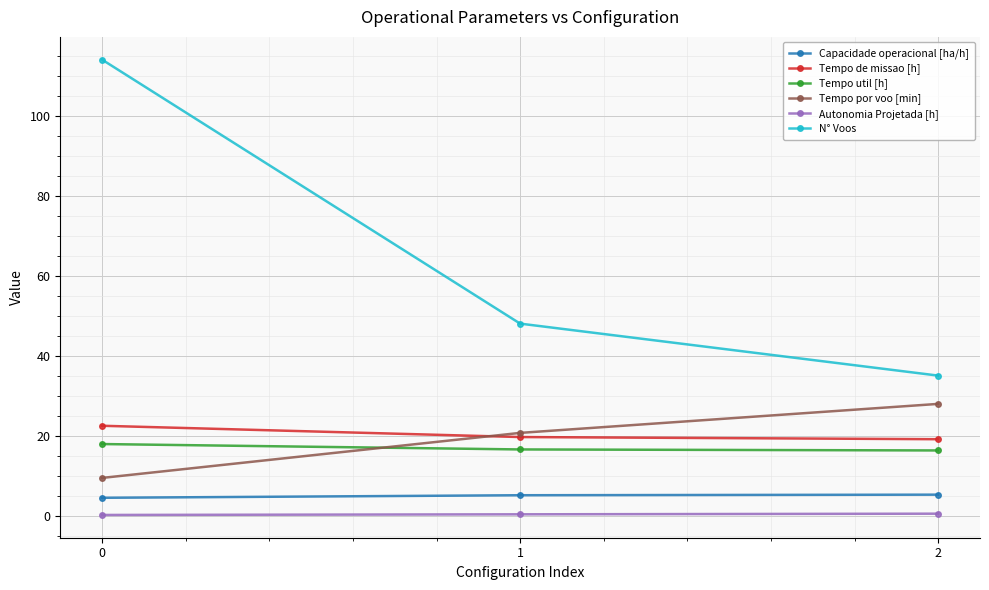

What is the difference between the highest and lowest values at 2?

34.5